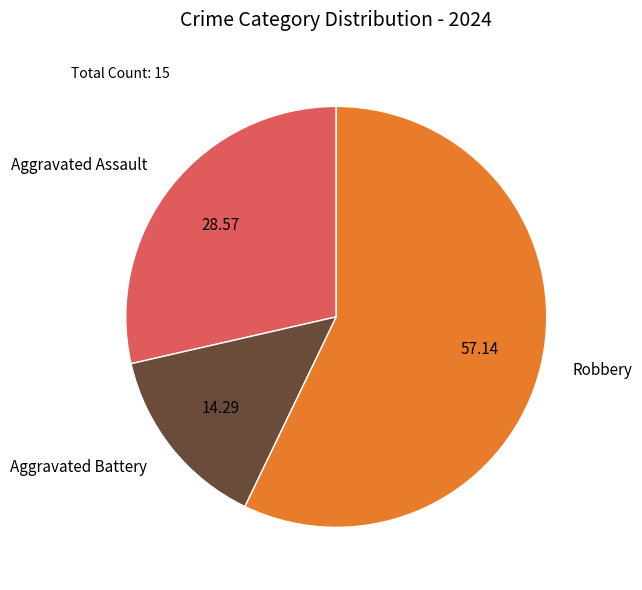

How many segments does this pie chart have?

3